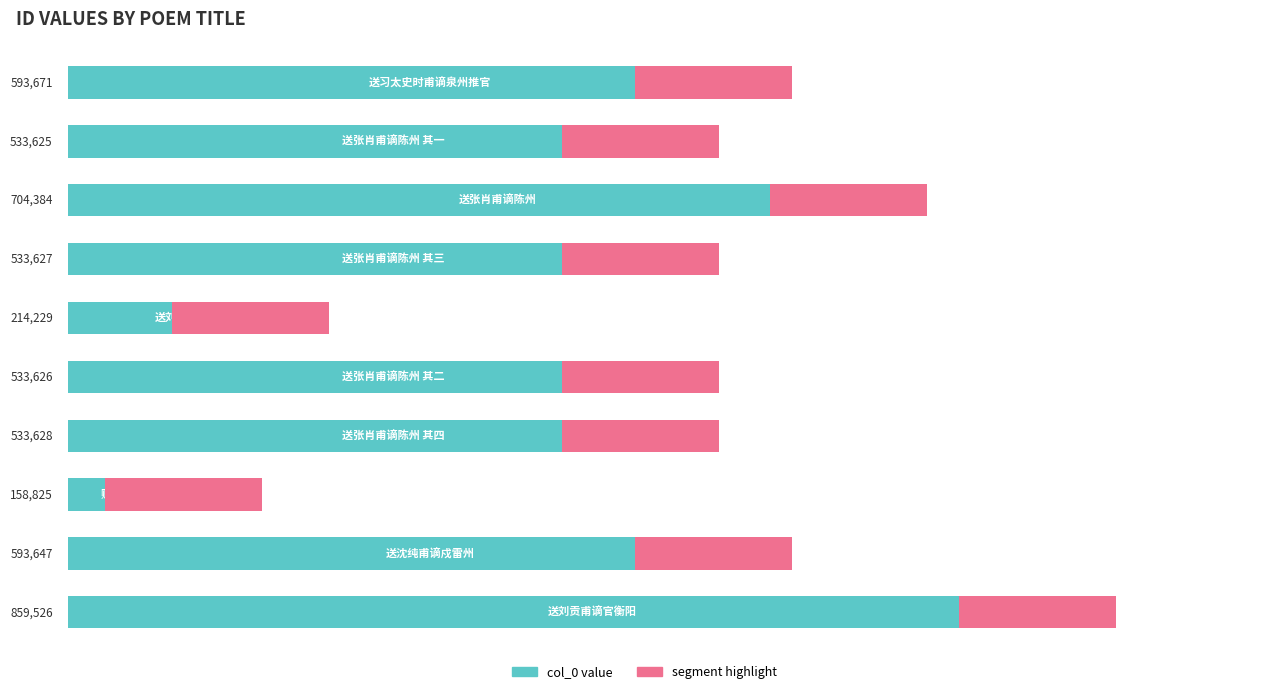

Count the number of values greater than 62.

8